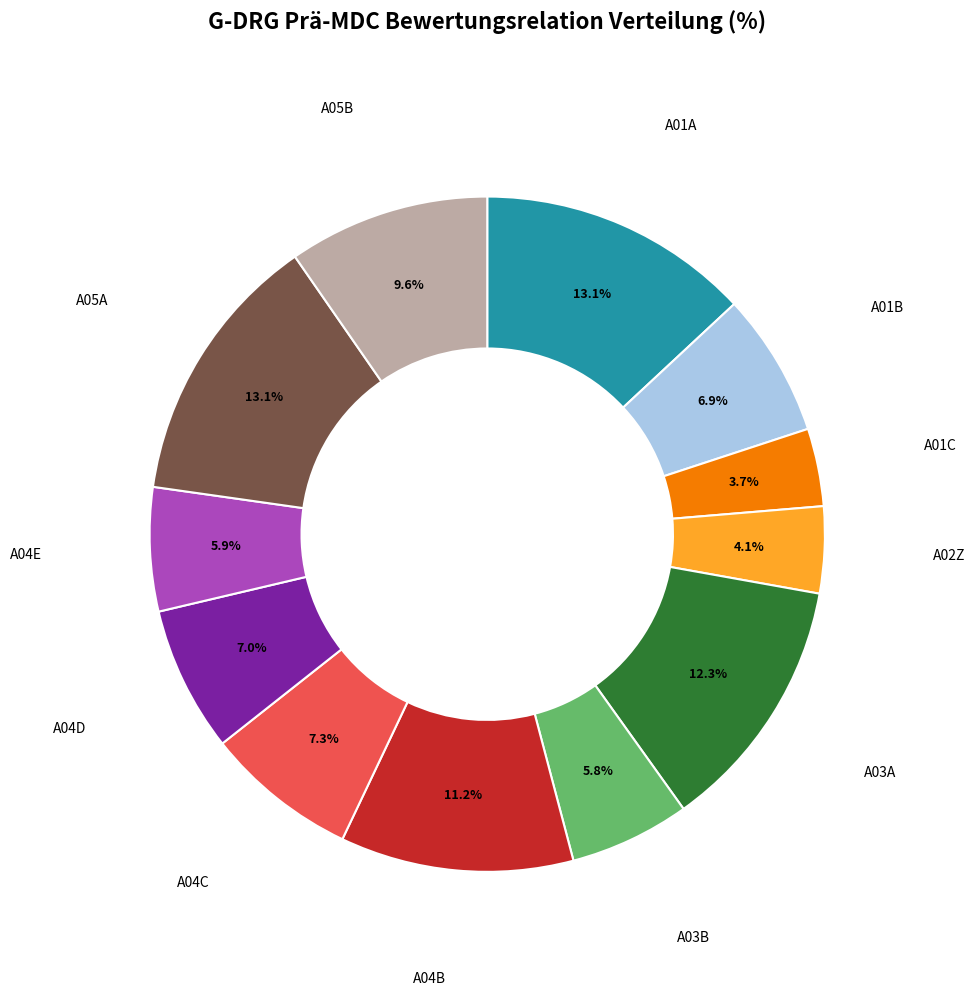

Is there any slice that represents more than half of the pie?

No